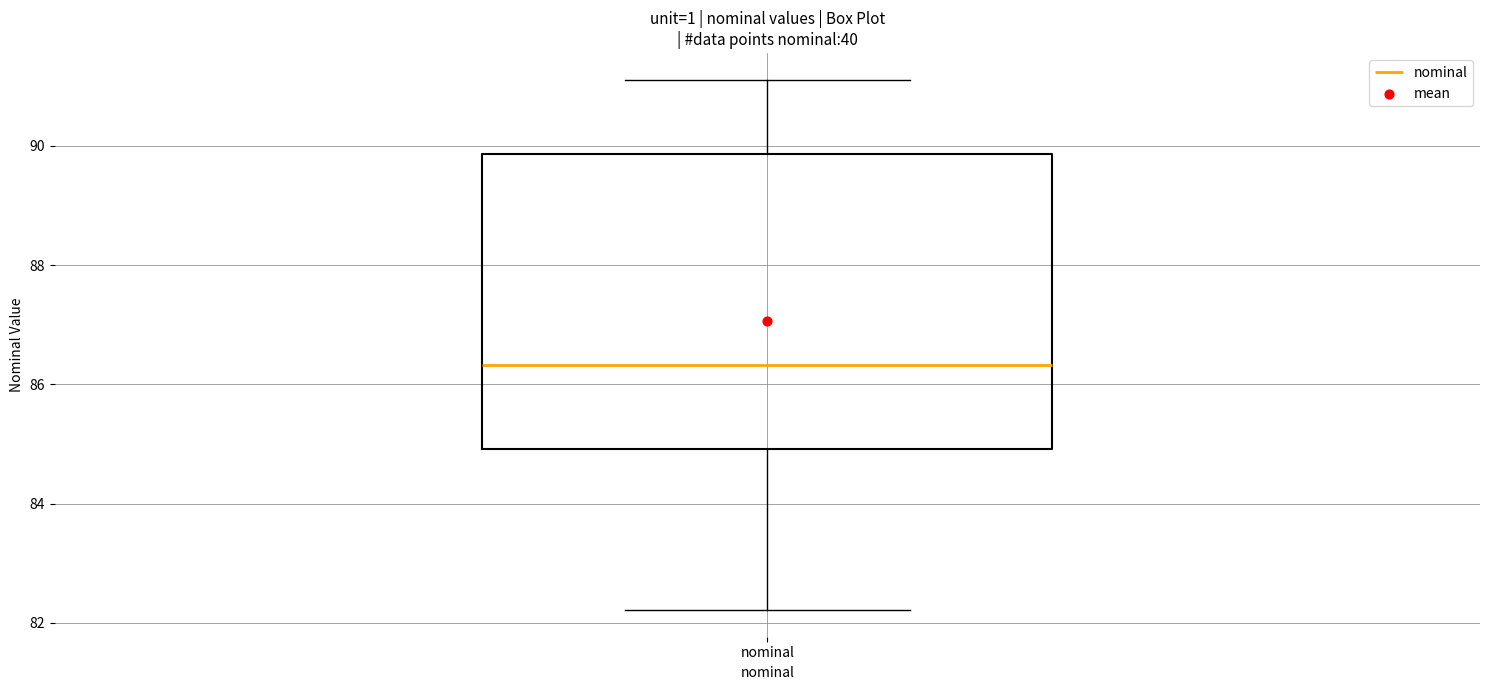

Read this box plot against the y-axis: the position of the median line, the range covered by the box, and the ends of both whiskers. The values are not printed on the chart, so give them approximately, as read against the axis.

median 86.4, box 85.0 to 89.8, whiskers 82.2 to 91.2